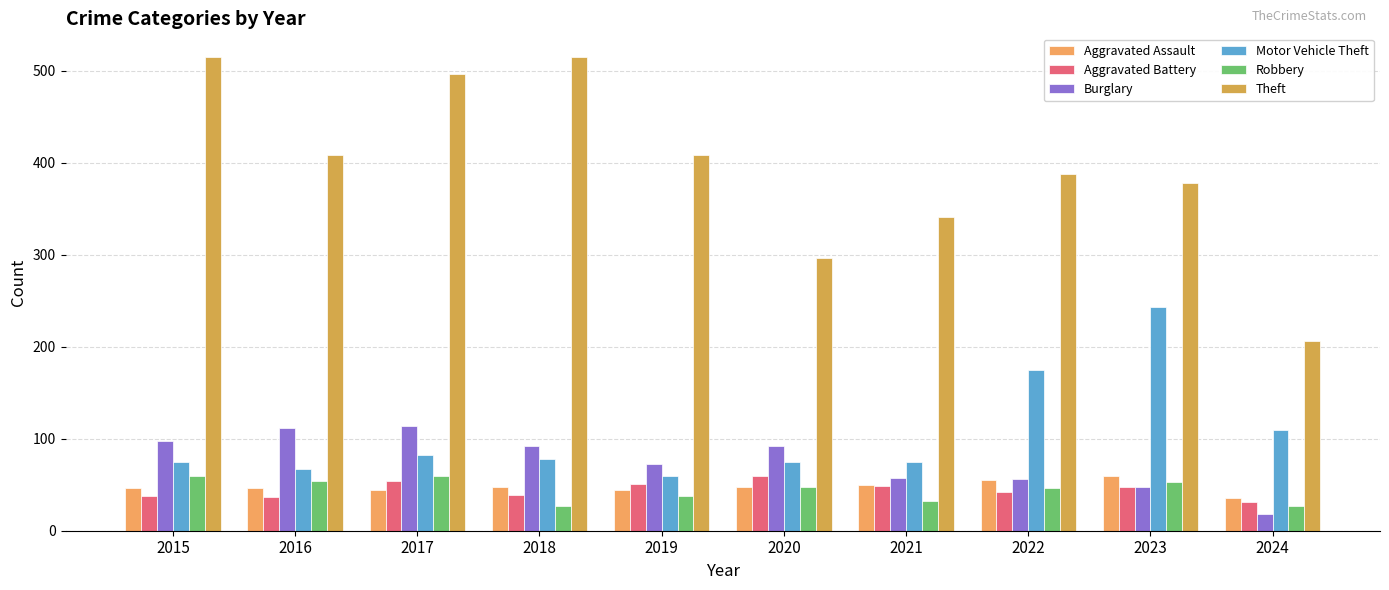

What is the value of the Aggravated Assault bar at the 5th from the left?

44